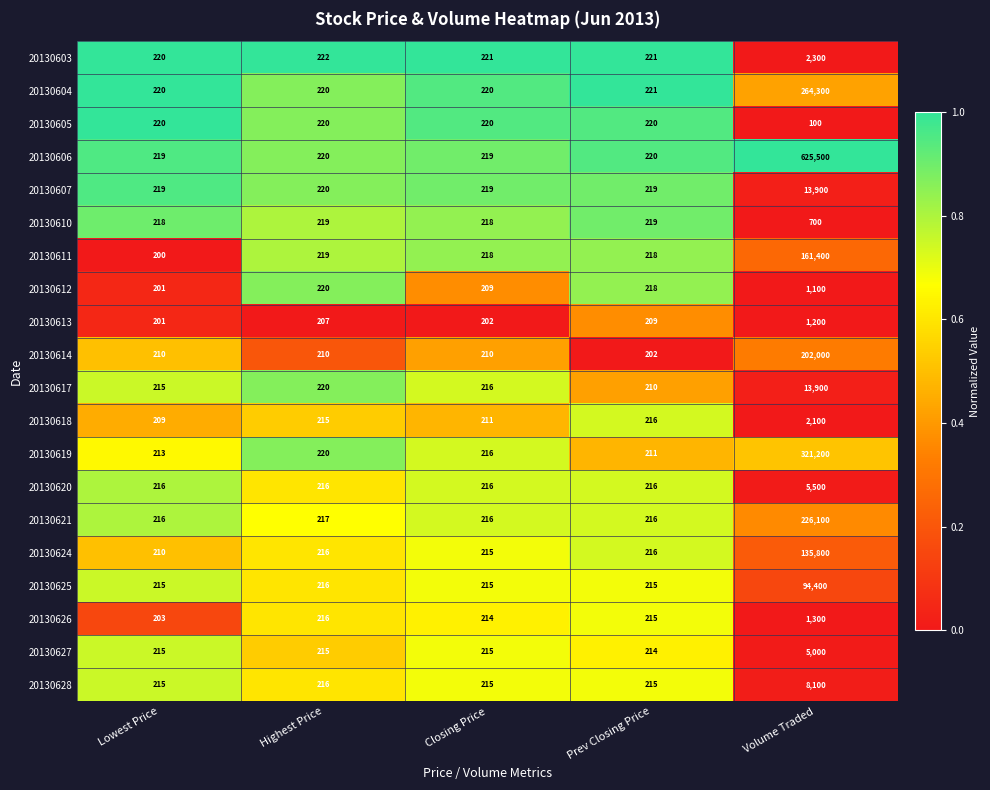

Count the number of data series in this chart.

20